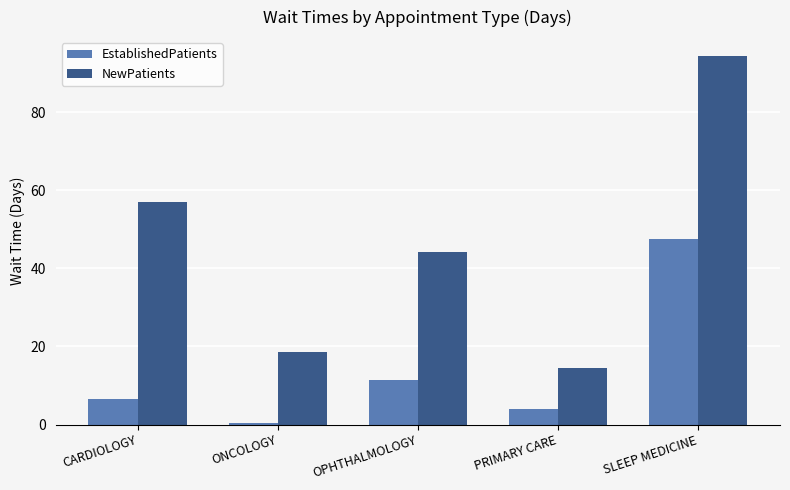

What is the average value of the NewPatients series?

45.7